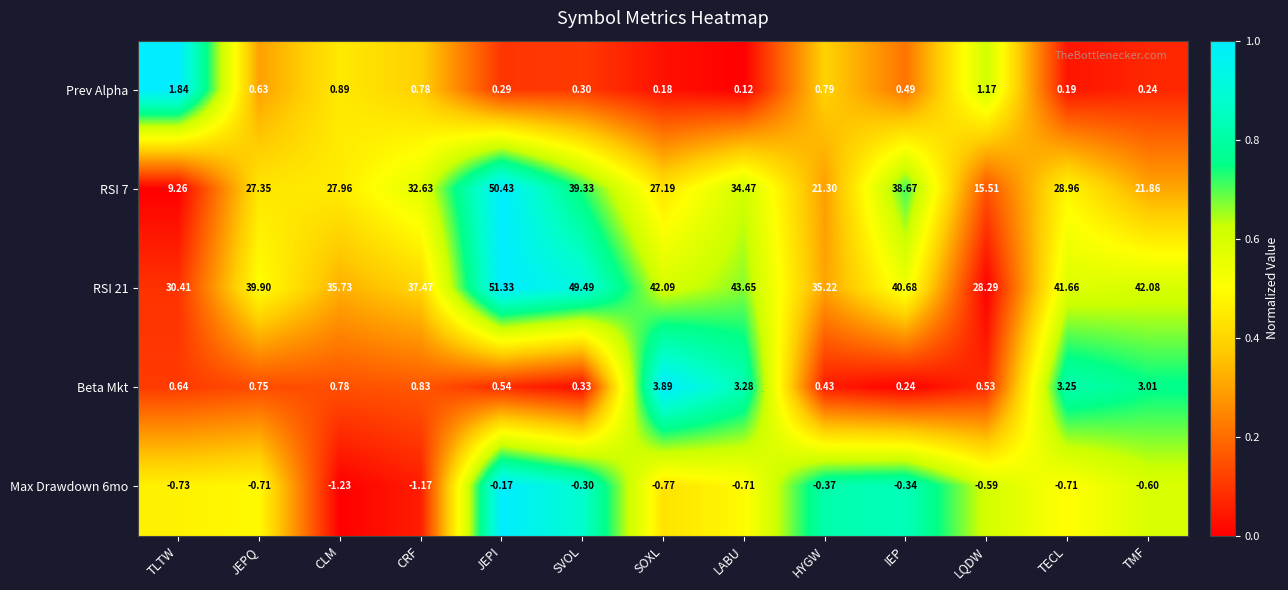

What is the total value across all series at TLTW?

41.4